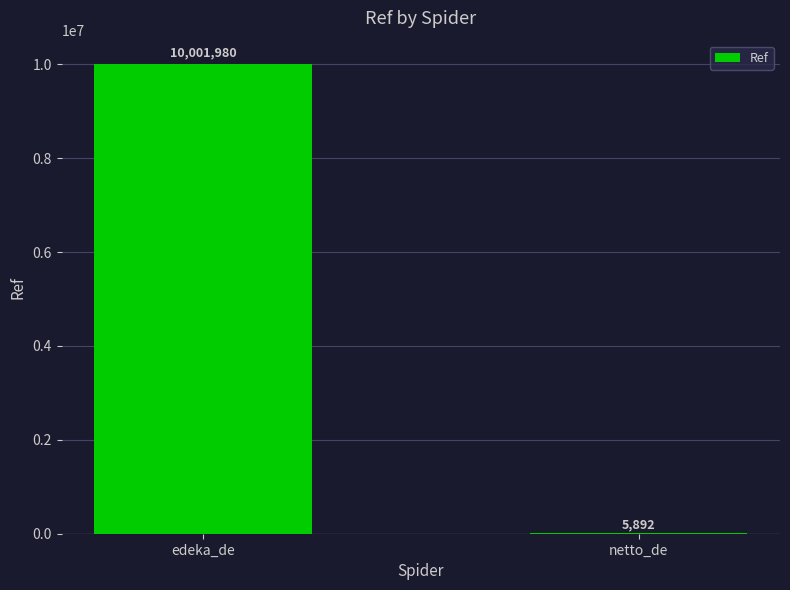

True or false: the data shows 10001980 at edeka_de.

True